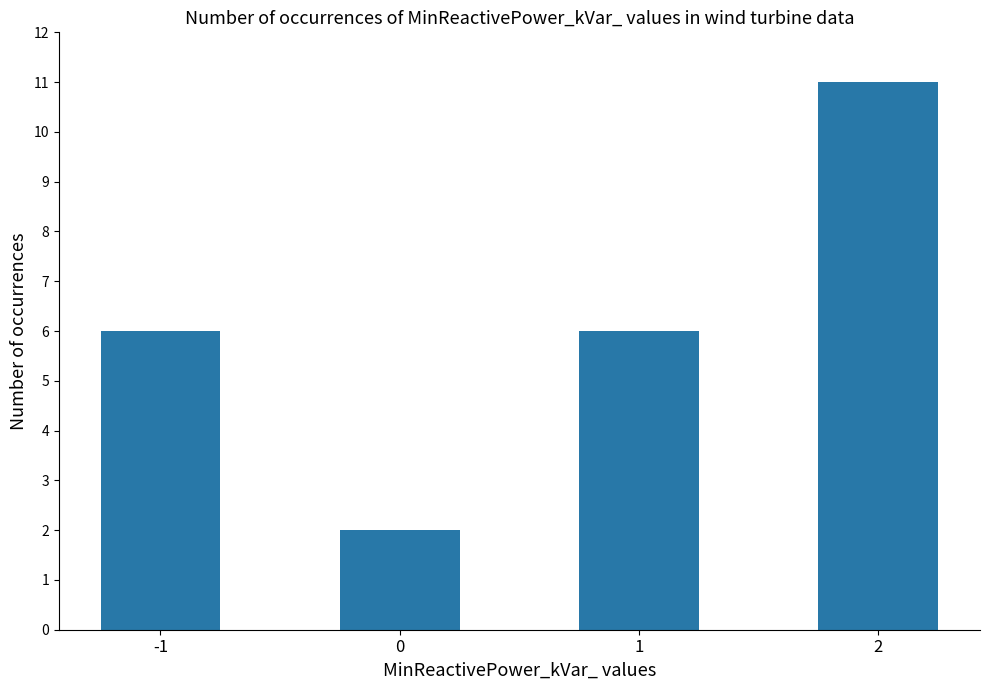

Which category has the highest value across all series?

2